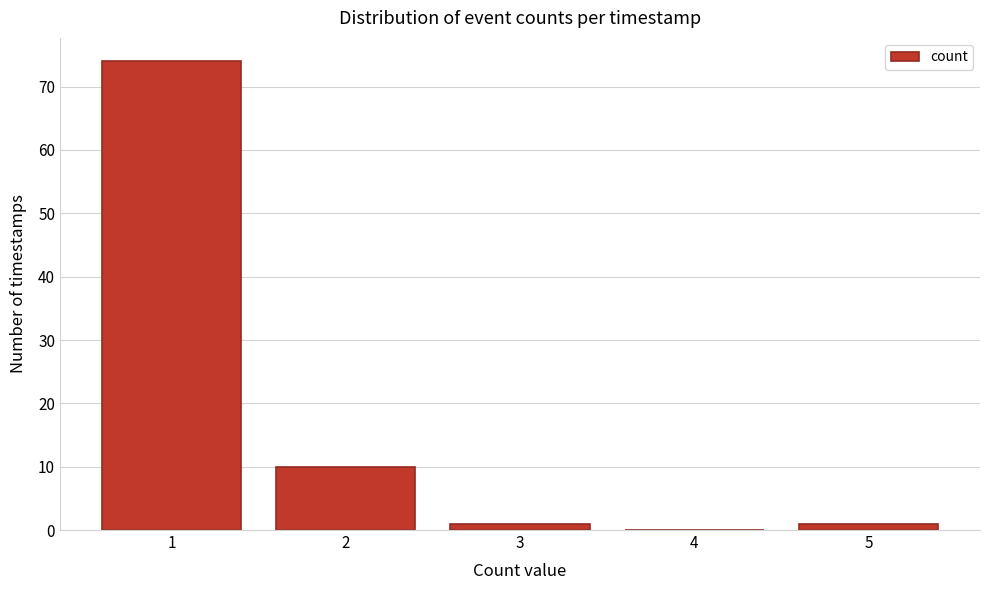

Reading right to left, transcribe all the data shown in this chart.

5=1	4=0	3=1	2=10	1=74